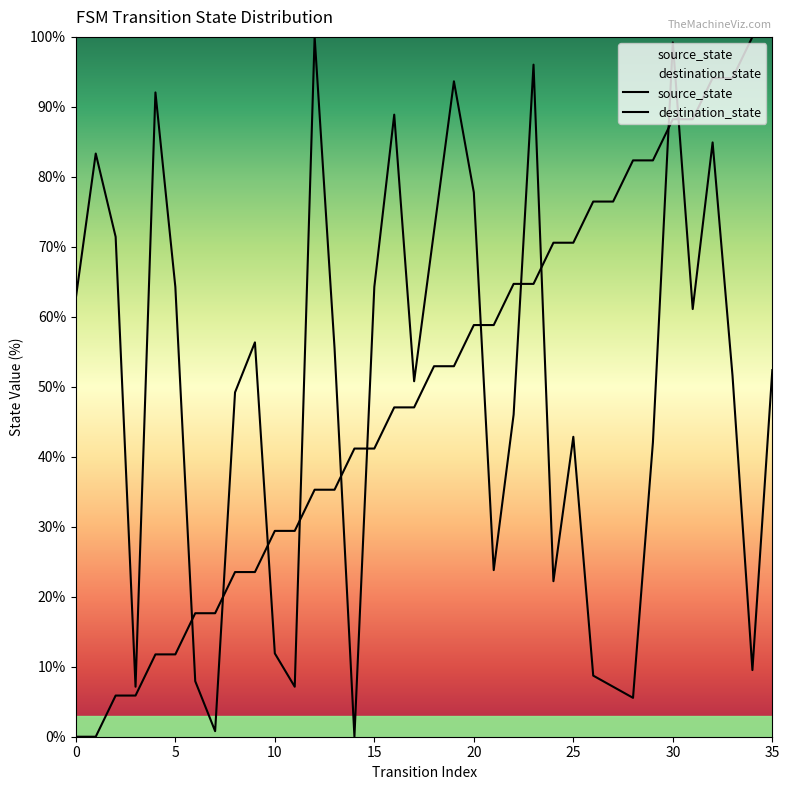

How many values in source_state are above zero?

34